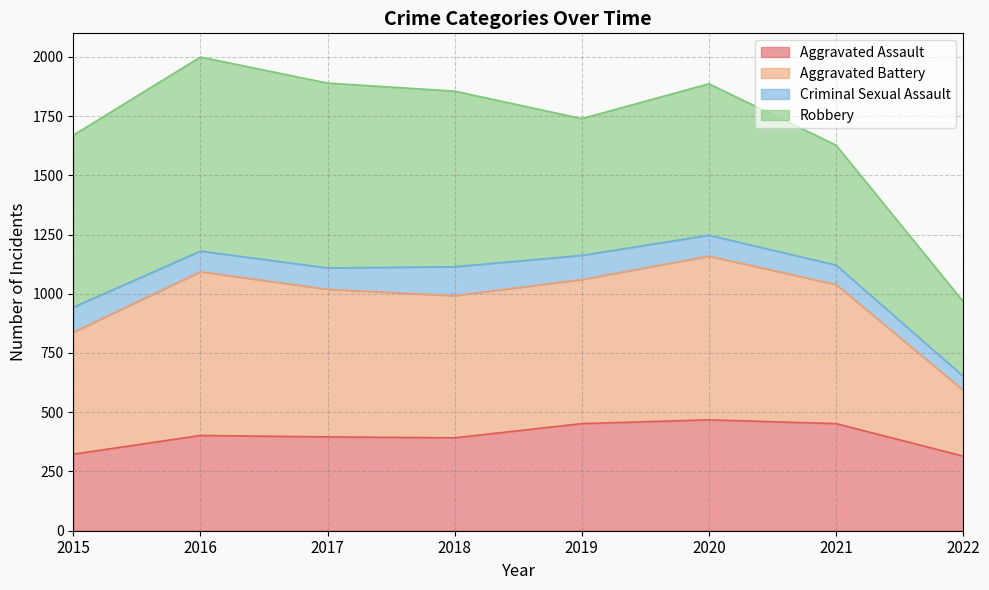

True or false: Aggravated Assault and Aggravated Battery cross at least once.

False